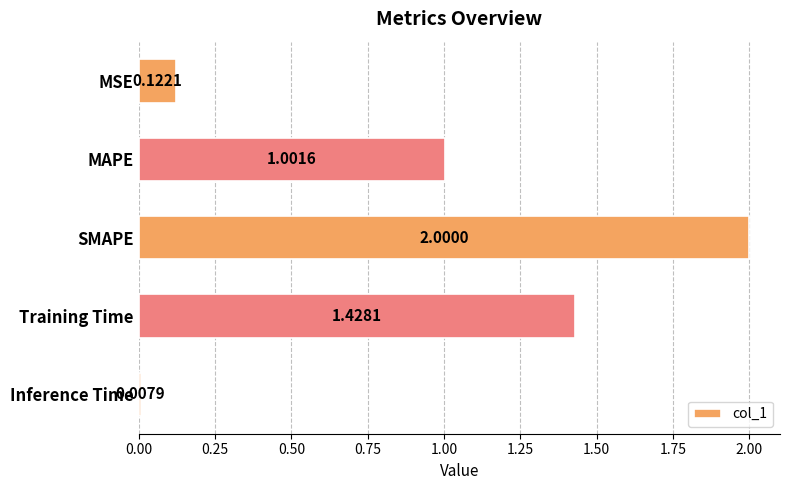

What is the sum of all values?

4.6